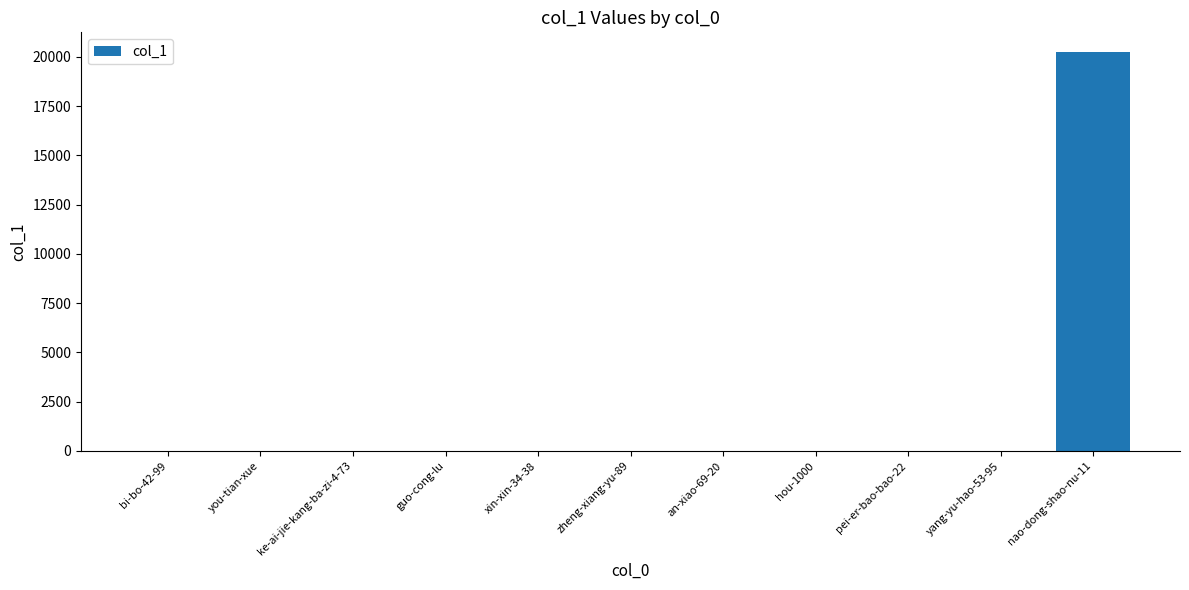

What is the sum of all values?

20284